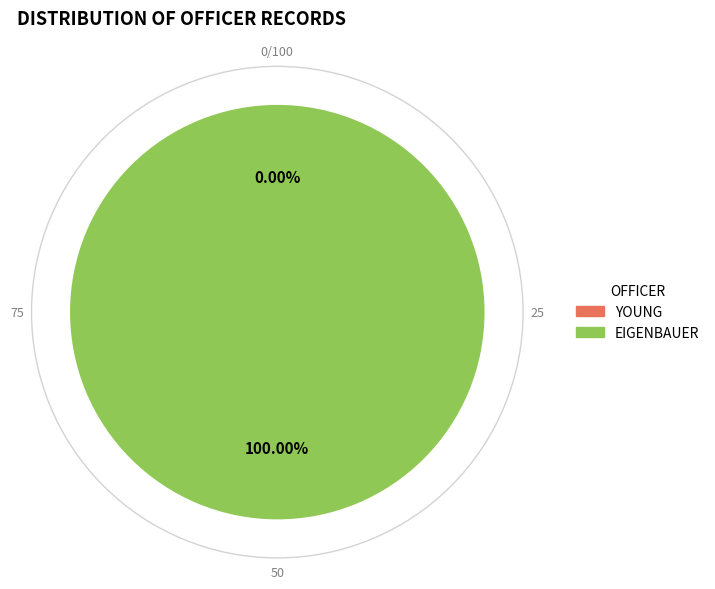

To the nearest percent, what is the average slice percentage?

50%